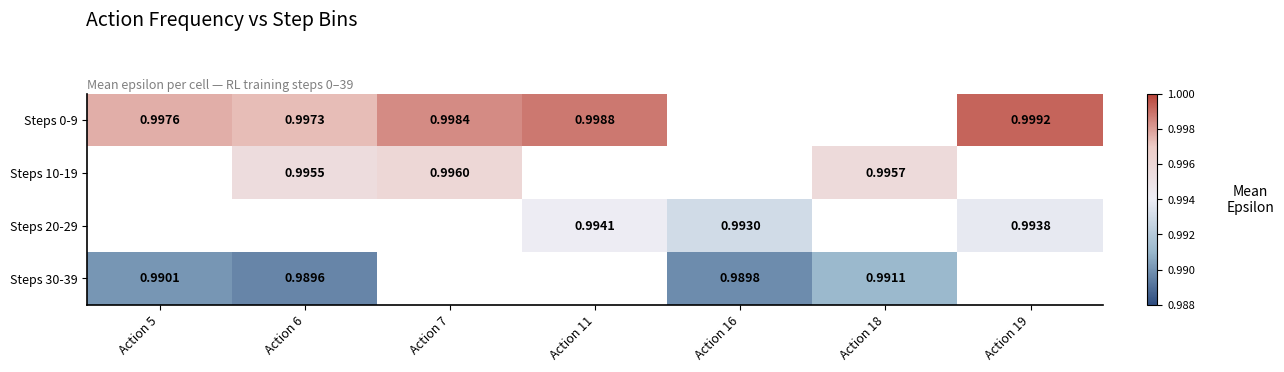

Is the value of Steps 20-29 at Action 11 greater than the value of Steps 10-19 at Action 7?

No